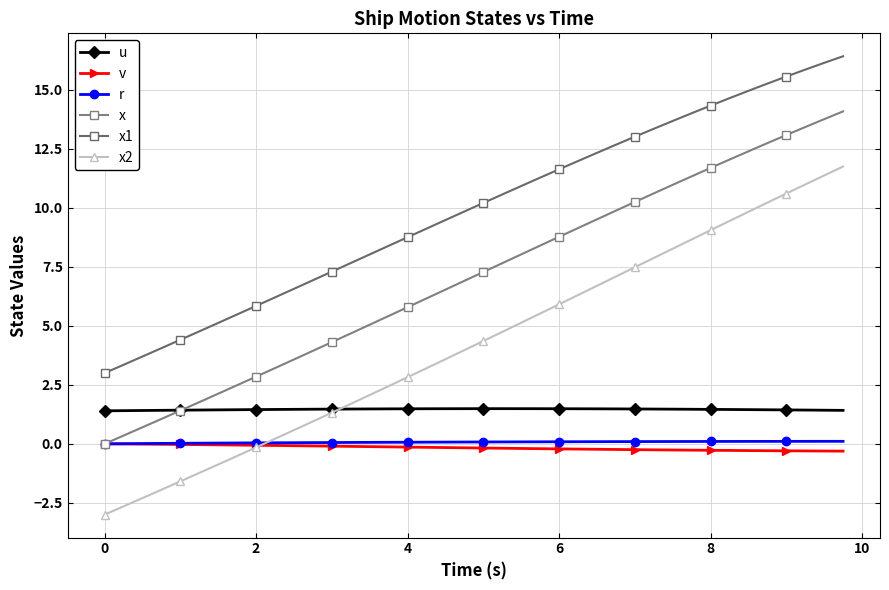

Does the chart display data point markers on the line(s)?

Yes